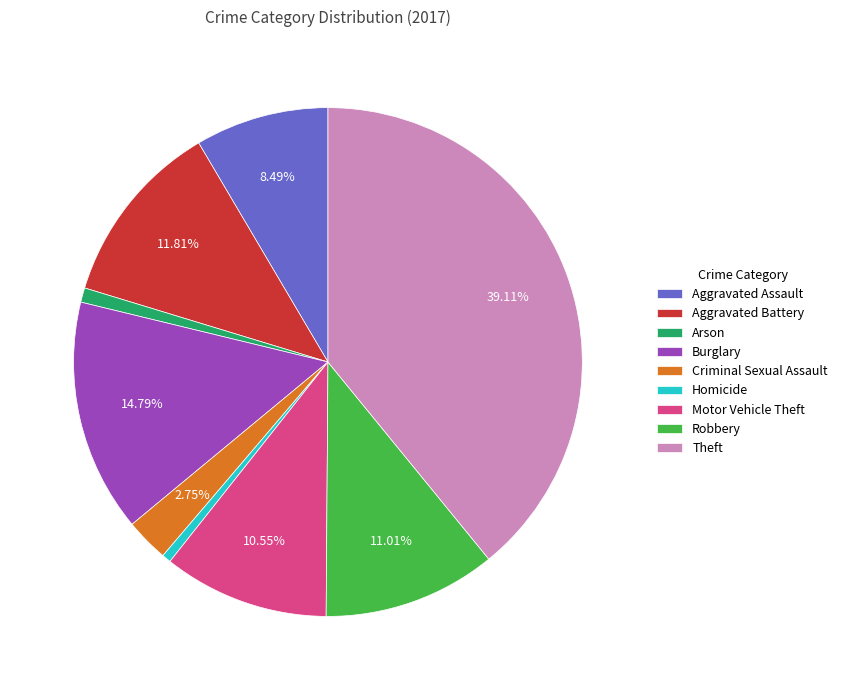

Which has a higher value, Burglary or Criminal Sexual Assault?

Burglary